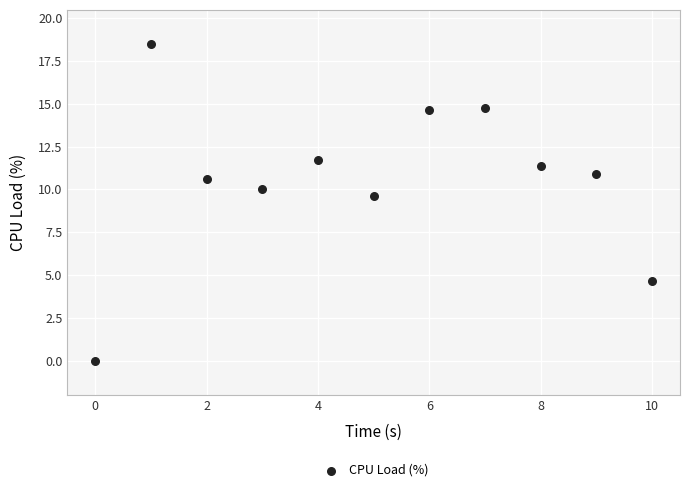

What Y value in the scatter plot is closest to 9?

9.6